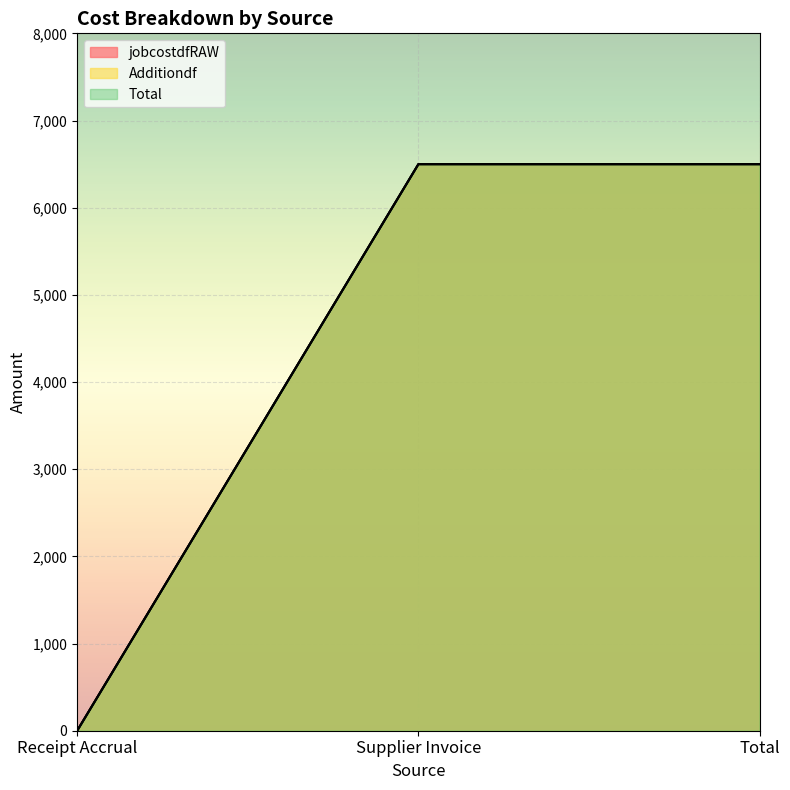

What are all the series names shown in the legend?

jobcostdfRAW, Additiondf, Total